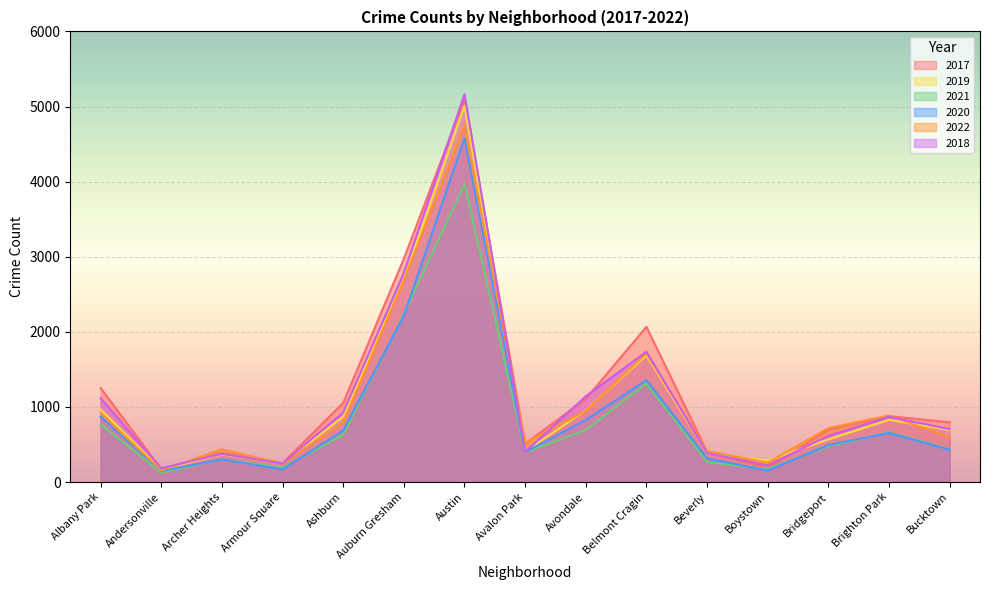

Which category has the highest value in the 2018 series?

Austin